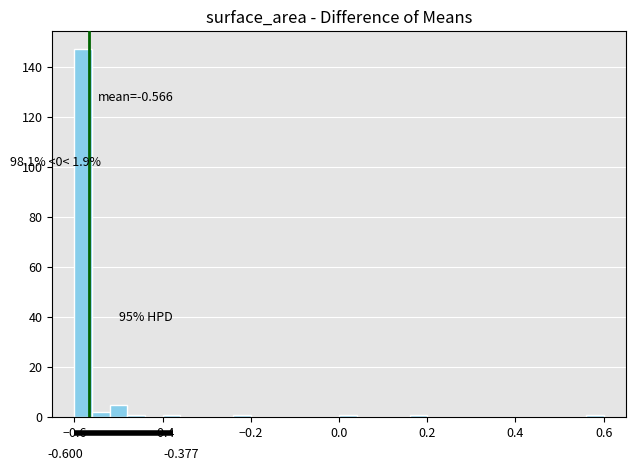

Around what value on the x-axis is the tallest bar? Give the approximate position of its centre, as read against the axis.

-0.58